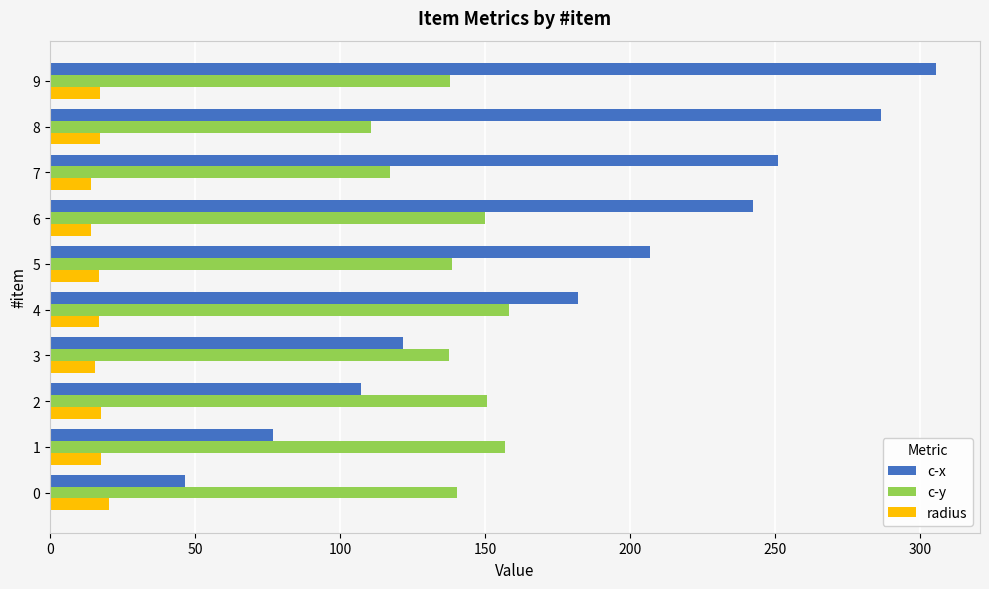

Count the number of categories in the chart.

10